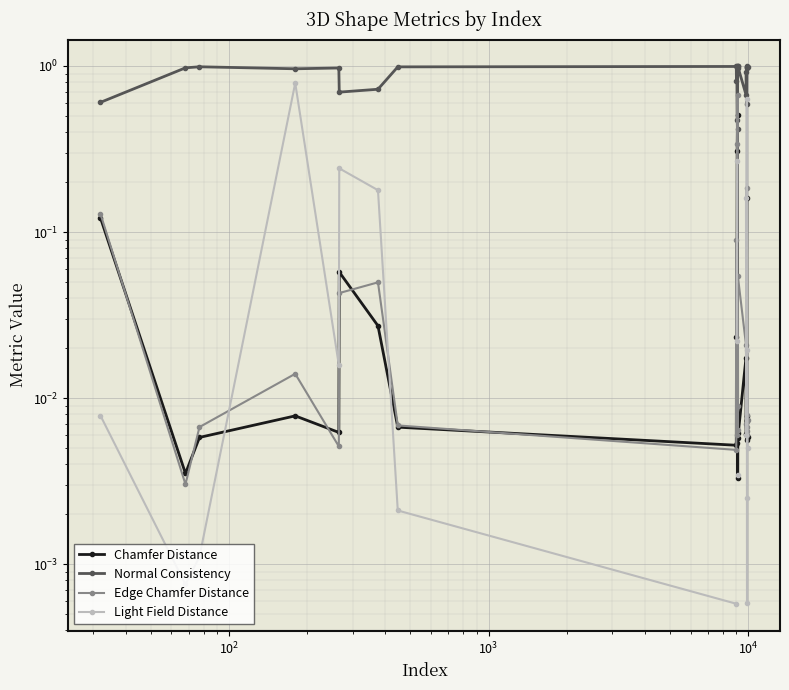

Which series has the largest range (max minus min)?

Light Field Distance